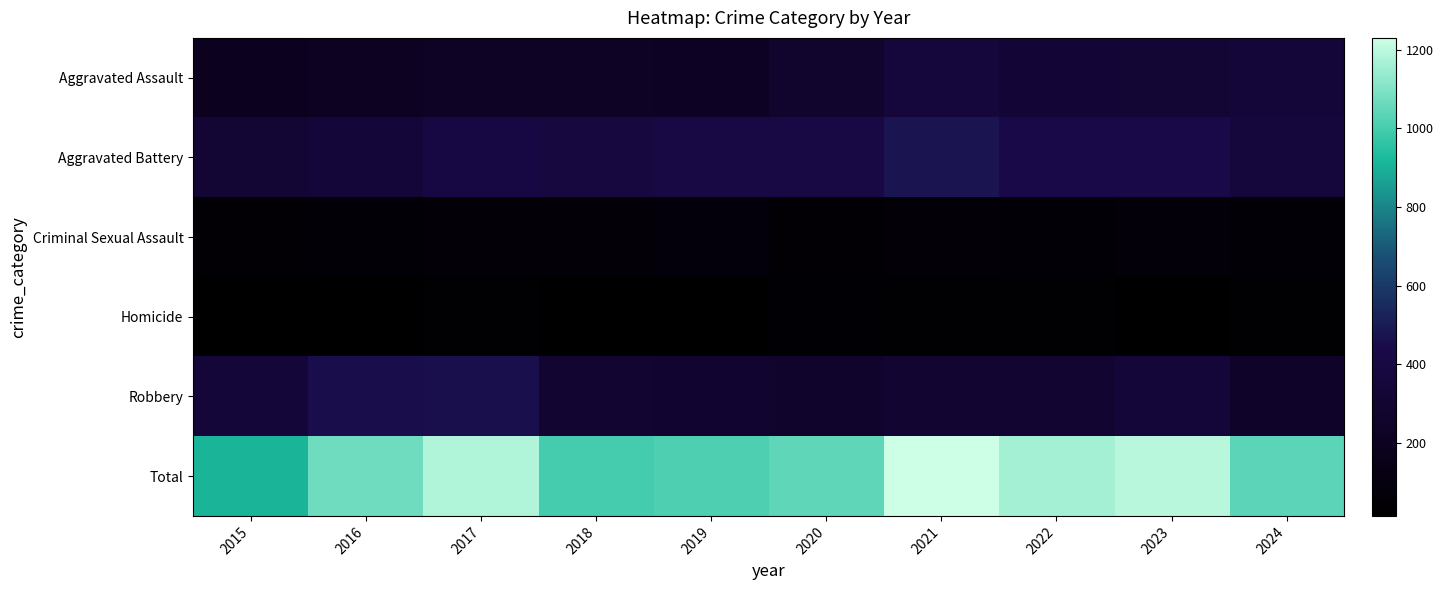

Reading left to right, extract all data points from this chart.

Aggravated Assault: 2015=194	2016=206	2017=225	2018=225	2019=223	2020=273	2021=352	2022=327	2023=320	2024=337
Aggravated Battery: 2015=316	2016=336	2017=400	2018=389	2019=407	2020=416	2021=479	2022=439	2023=432	2024=360
Criminal Sexual Assault: 2015=46	2016=50	2017=62	2018=60	2019=77	2020=48	2021=61	2022=55	2023=72	2024=55
Homicide: 2015=15	2016=26	2017=33	2018=25	2019=22	2020=41	2021=38	2022=36	2023=28	2024=31
Robbery: 2015=337	2016=454	2017=460	2018=301	2019=287	2020=263	2021=300	2022=304	2023=341	2024=253
Total: 2015=908	2016=1072	2017=1180	2018=1000	2019=1016	2020=1041	2021=1230	2022=1161	2023=1193	2024=1036